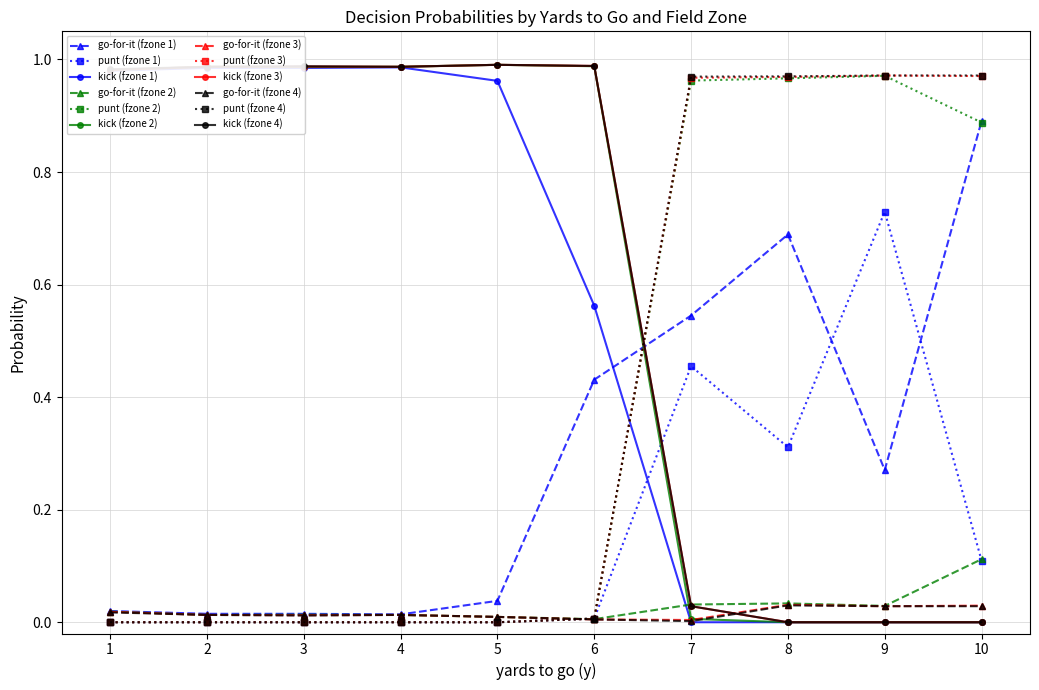

True or false: punt (fzone 2) and kick (fzone 1) cross at least once.

True